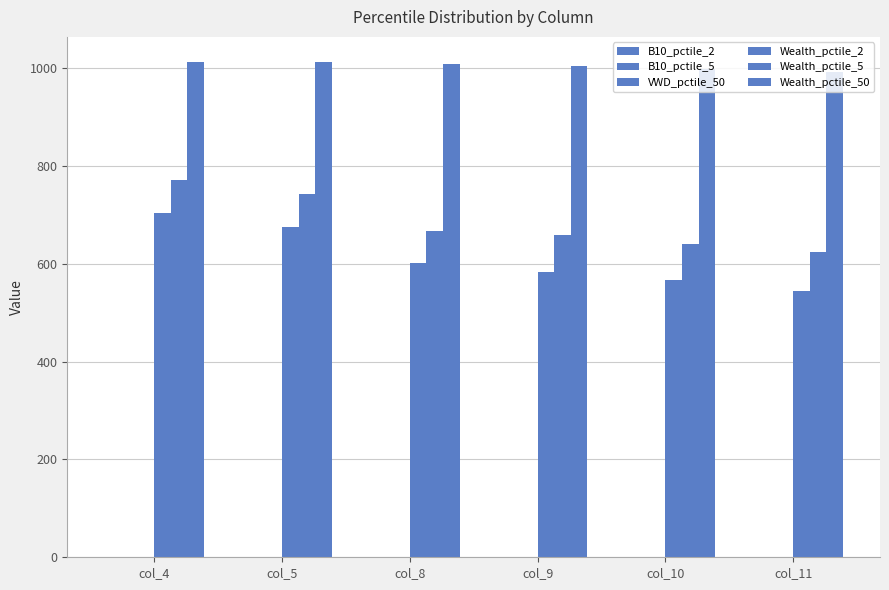

Where is VWD_pctile_50 nearest to the value 0?

col_11